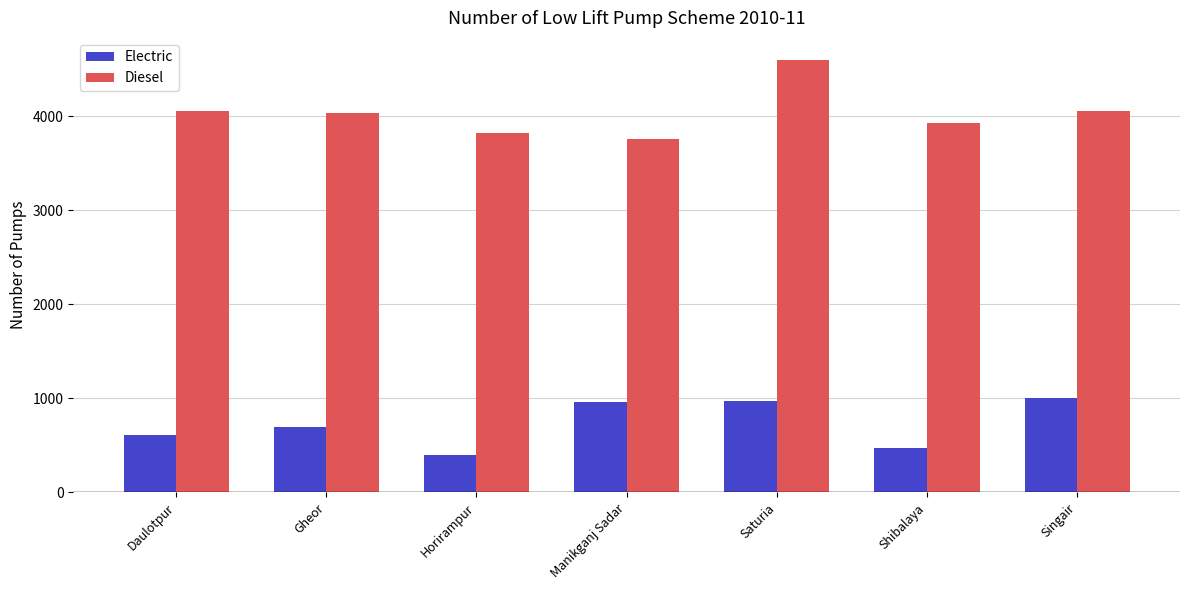

Which series has the largest total across all categories?

Diesel